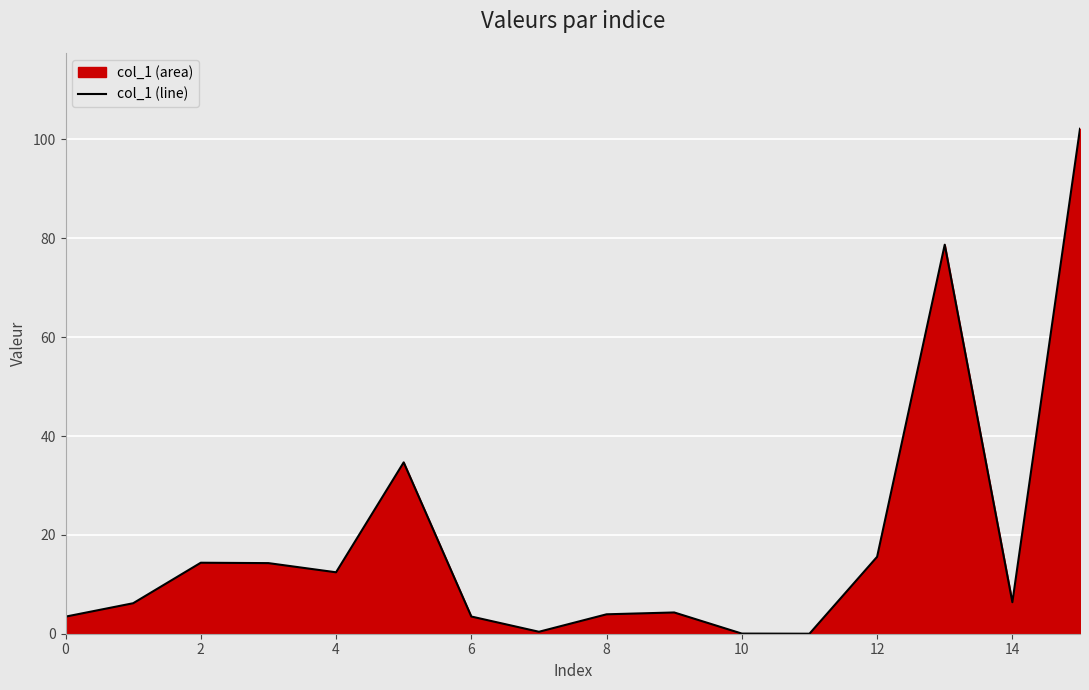

What is the value of the 2nd point from the left?

6.2